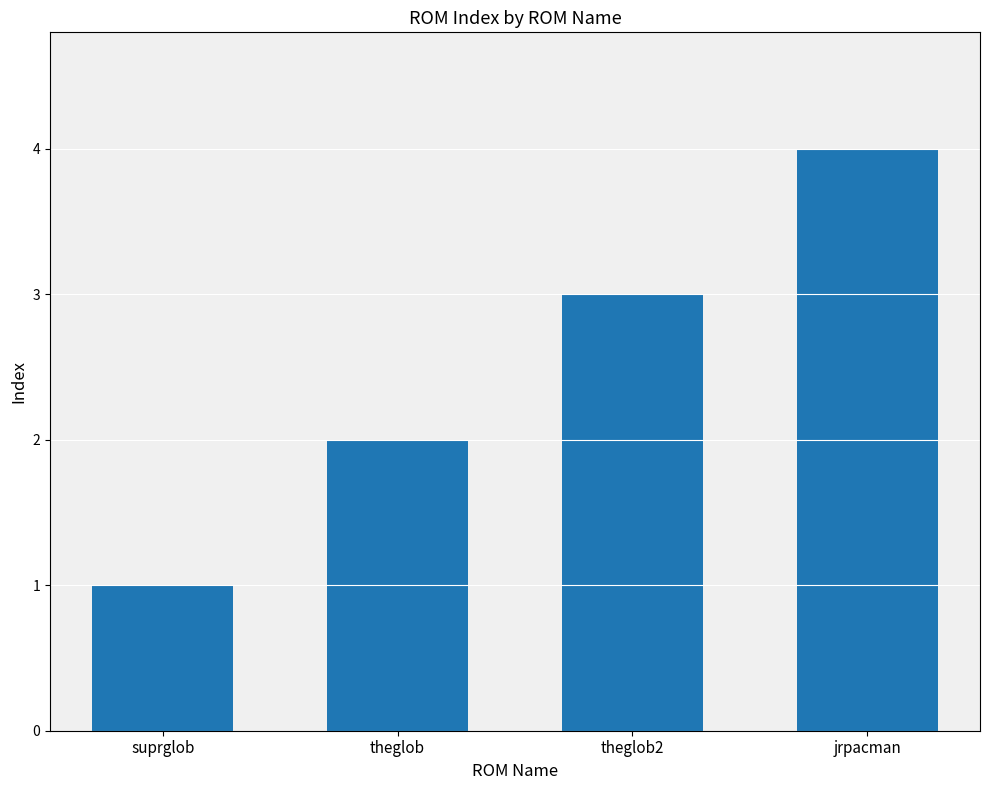

At which category does the chart reach its peak across all series?

jrpacman